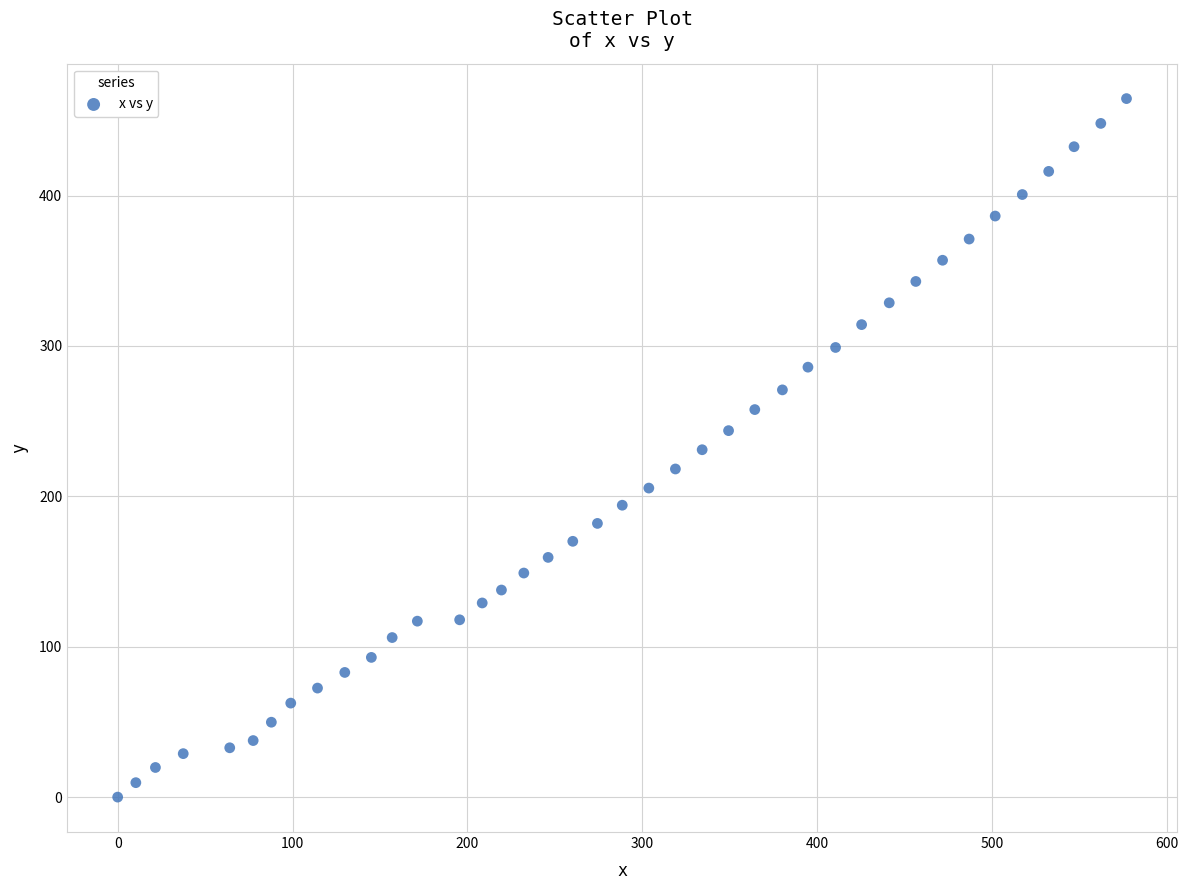

What is the range of Y values (max minus min)?

464.5